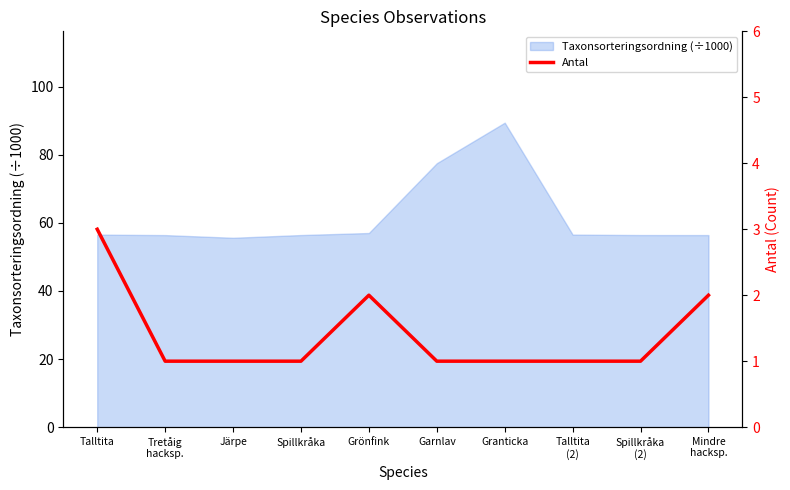

What value does the data have at Talltita
(2)?

1